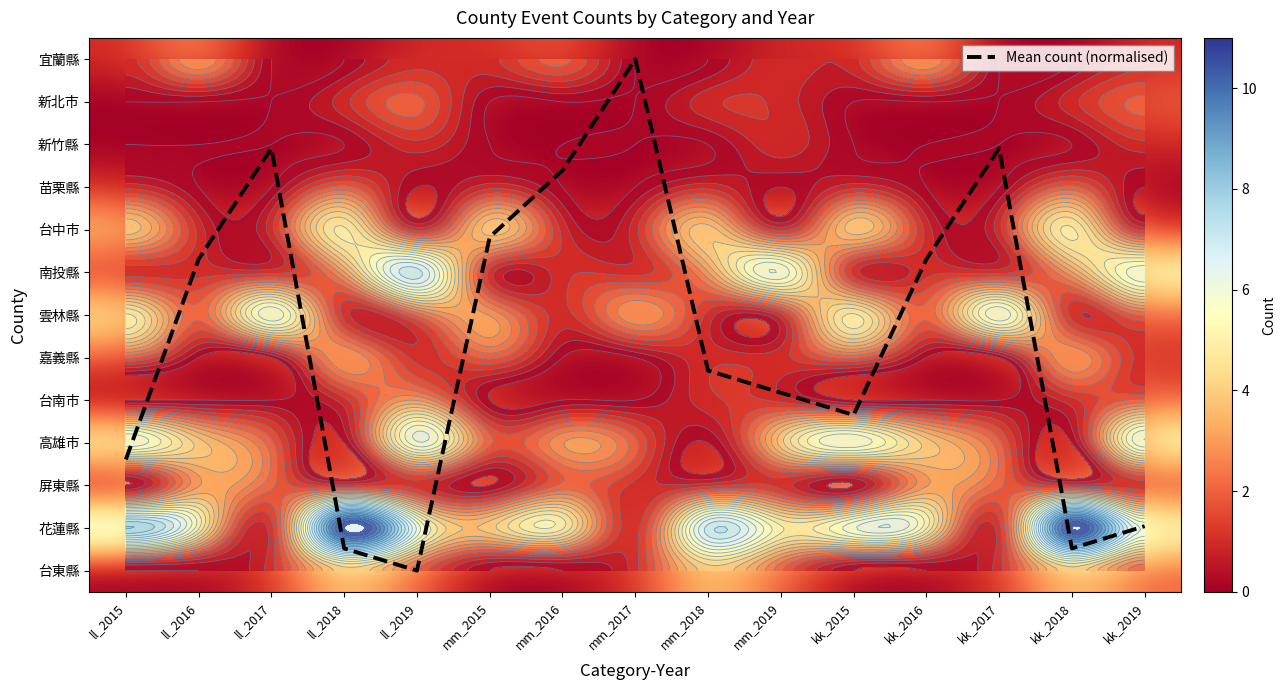

At which category does the chart reach its minimum across all series?

mm_2017